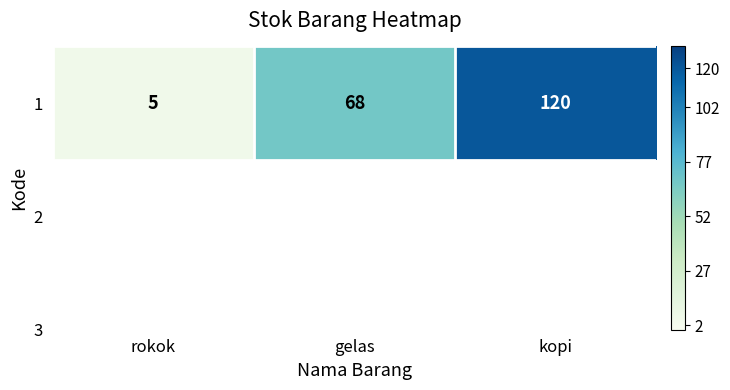

List the labels in order of value, smallest first.

rokok, gelas, kopi